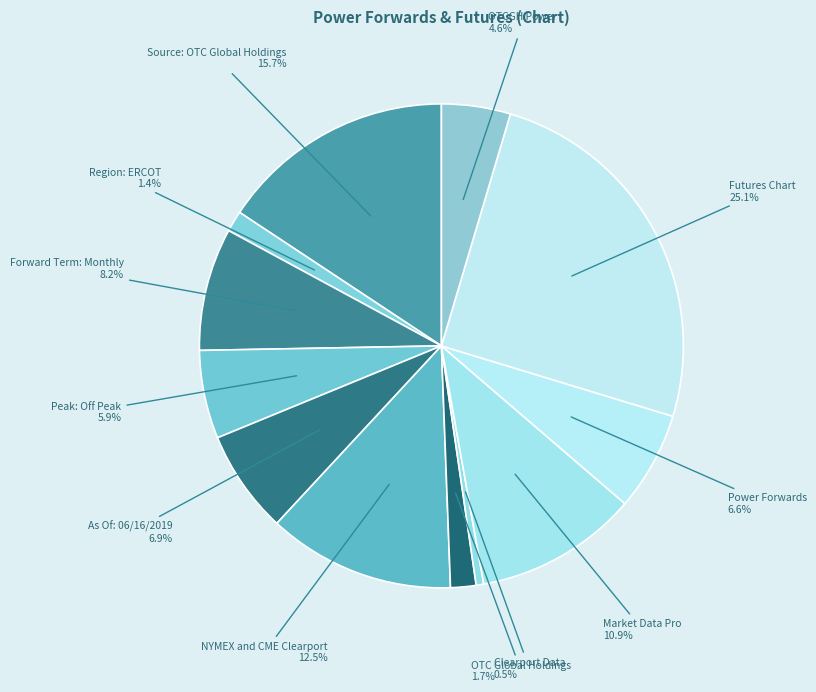

To the nearest percent, what is the average slice percentage?

8%